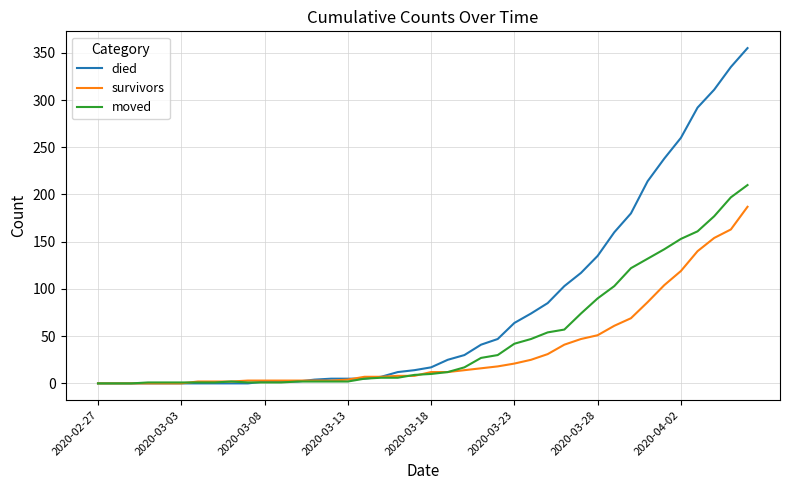

Which series has the largest total across all categories?

died